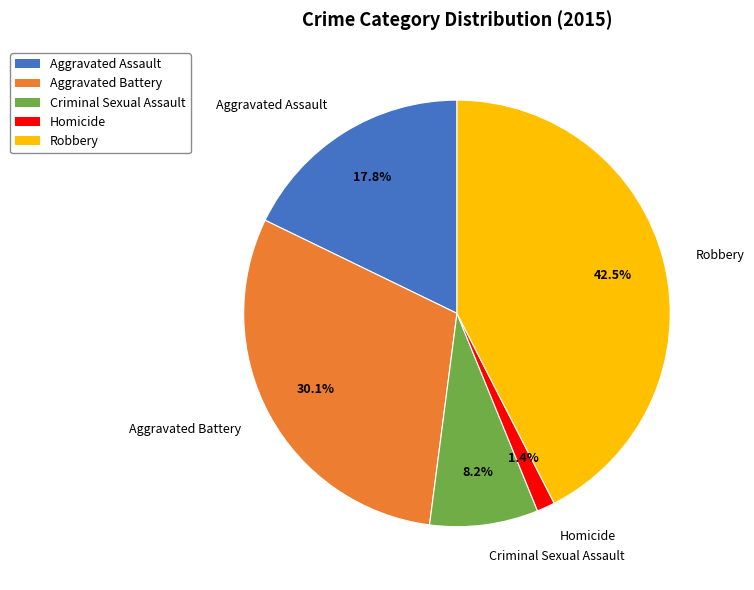

True or false: Criminal Sexual Assault accounts for 8% of the total.

True